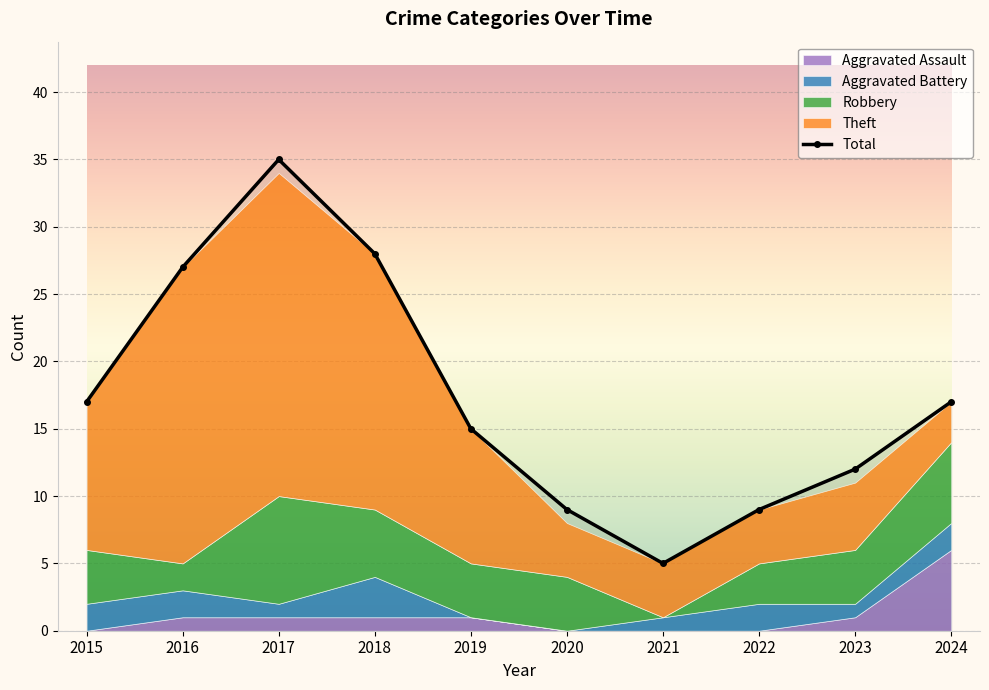

Which category has the lowest value across all series?

2021